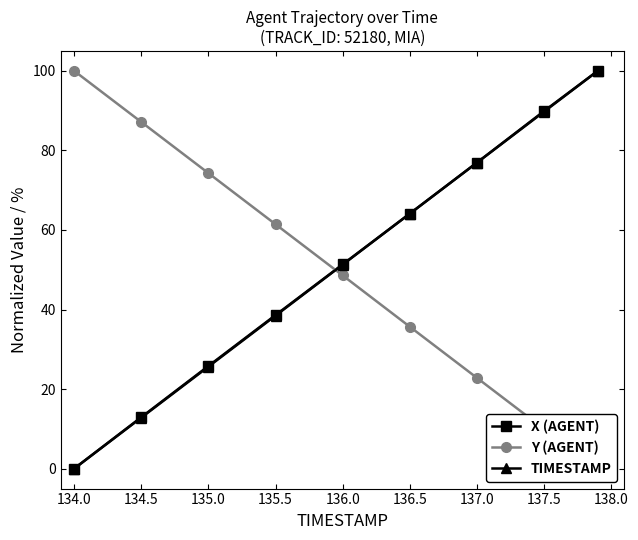

True or false: X (AGENT) has more than 2 points higher than both neighbors.

False